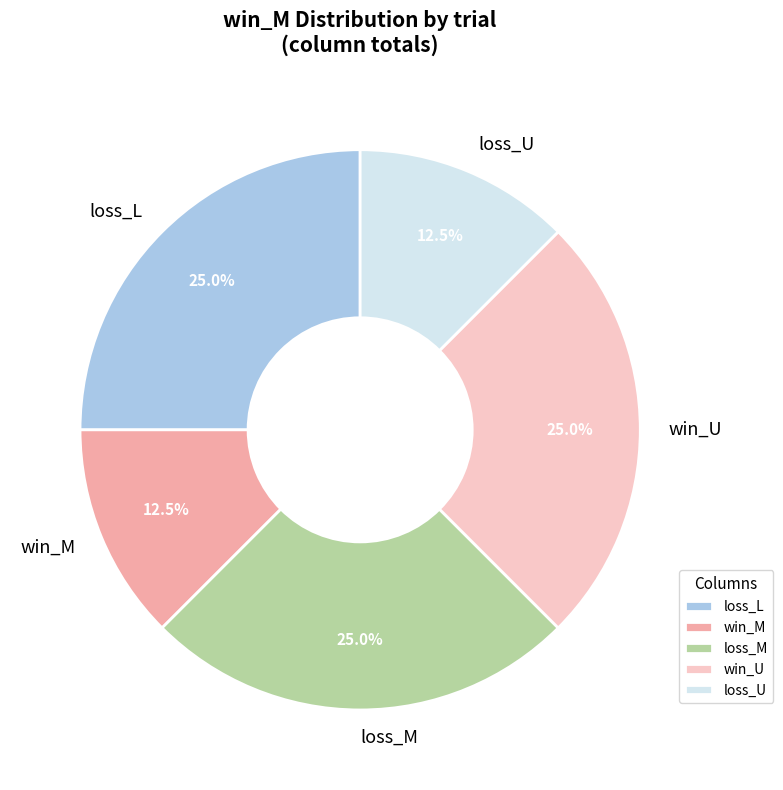

Between win_U and loss_U, which is larger?

win_U